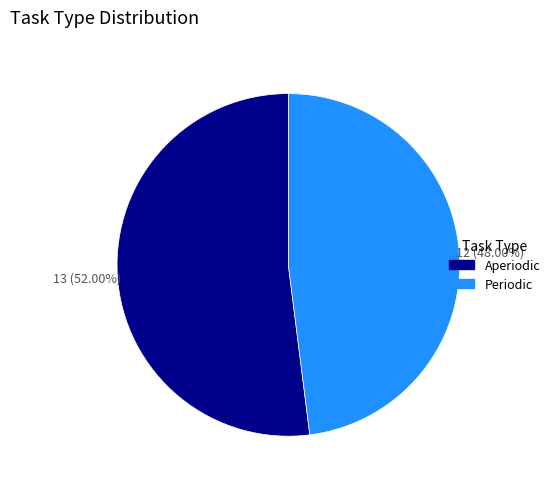

Do Periodic and Aperiodic together represent more than half of the pie?

Yes